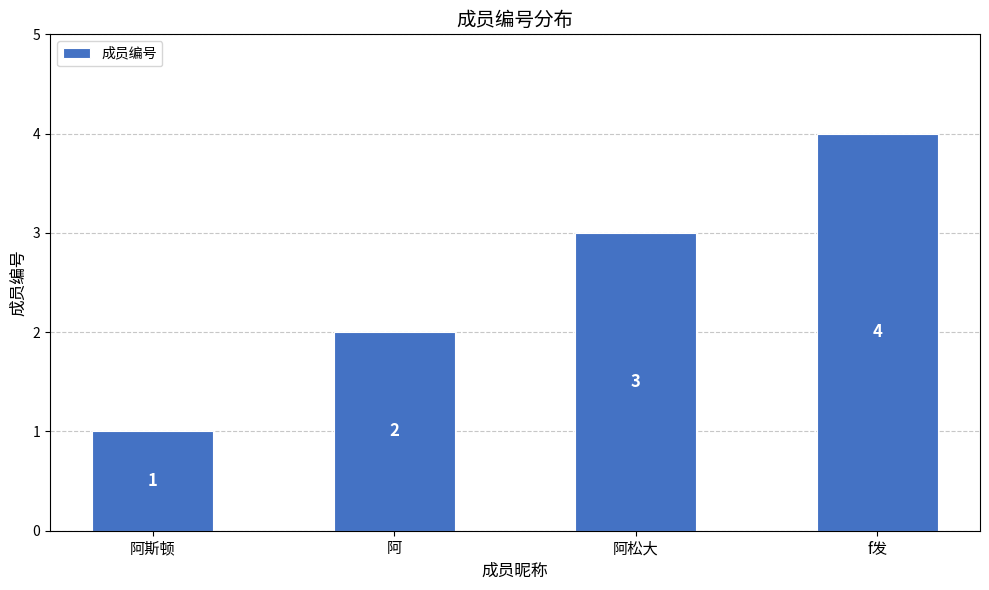

Rank the categories by value from highest to lowest.

f发, 阿松大, 阿, 阿斯顿